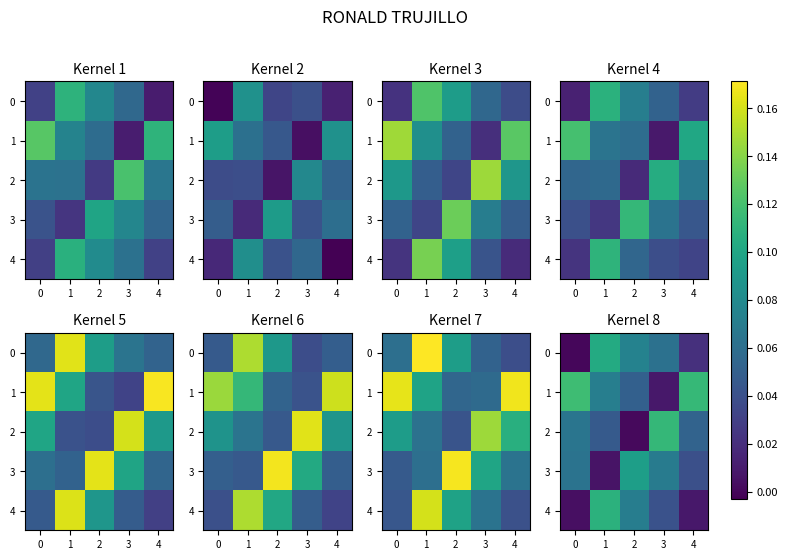

Is it true that 1 equals 0.1 at 2?

False